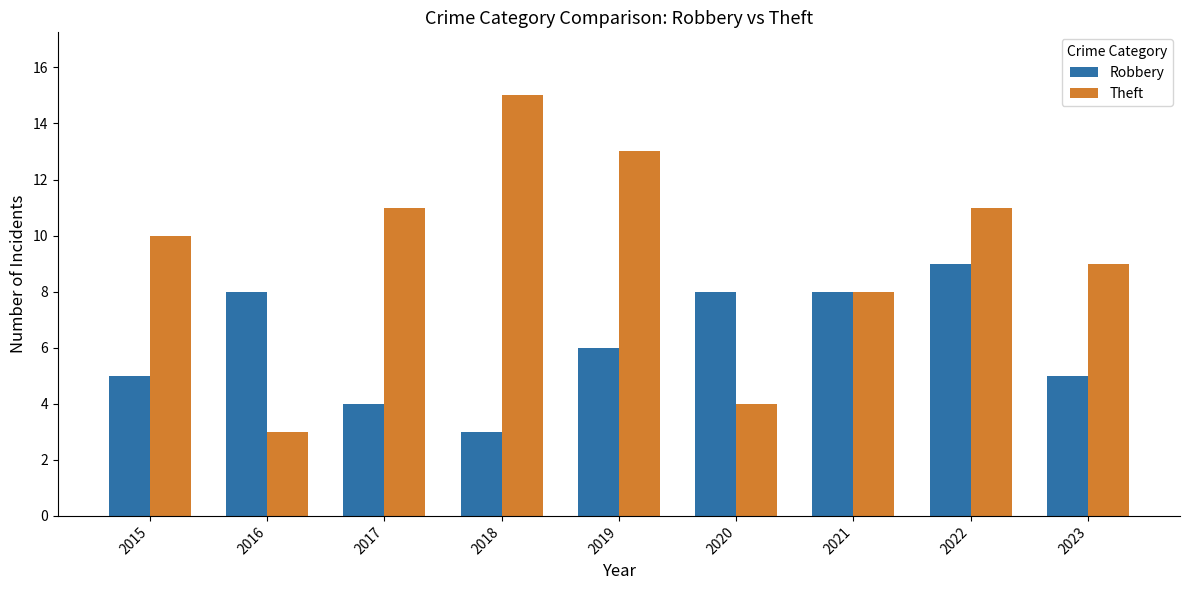

How many groups of bars are there?

9